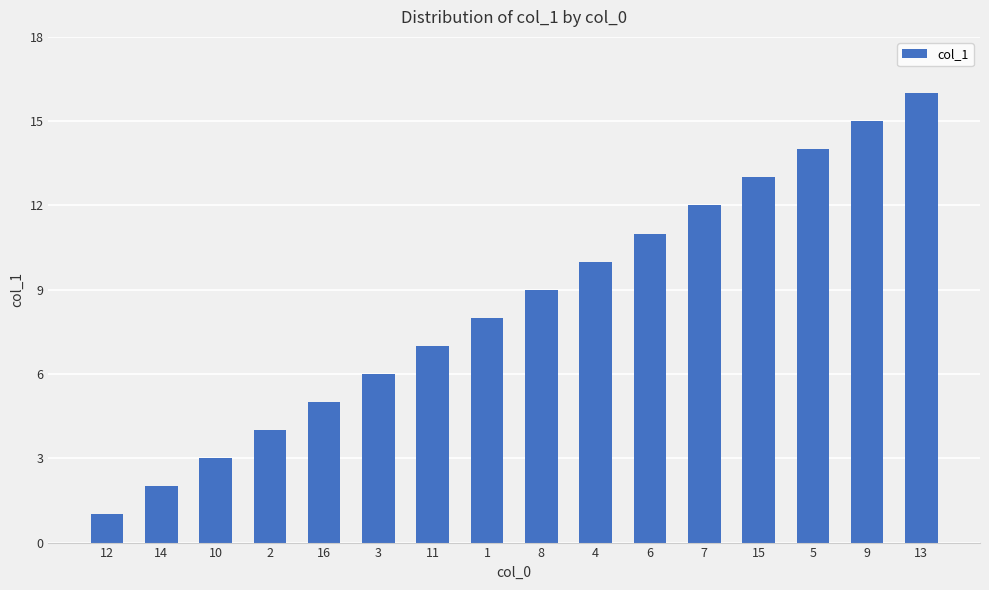

Reading left to right, what are all the values shown in this chart?

1	2	3	4	5	6	7	8	9	10	11	12	13	14	15	16